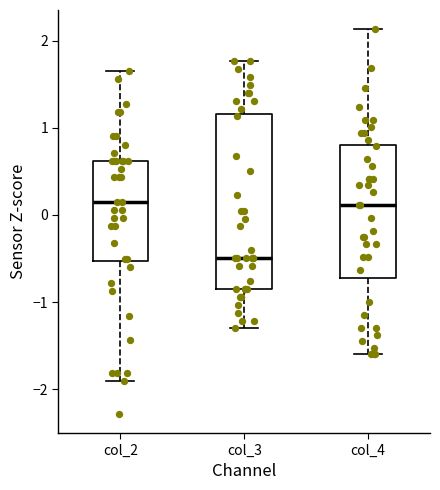

Reading left to right, transcribe this box plot: for each box, give where its median line is, the range the box spans, and where its two whiskers end, as read against the y-axis. The values are not printed on the chart, so give them approximately, as read against the axis.

col_2: median 0.2, box -0.5 to 0.6, whiskers -1.9 to 1.6
col_3: median -0.5, box -0.9 to 1.2, whiskers -1.3 to 1.8
col_4: median 0.1, box -0.7 to 0.8, whiskers -1.6 to 2.1